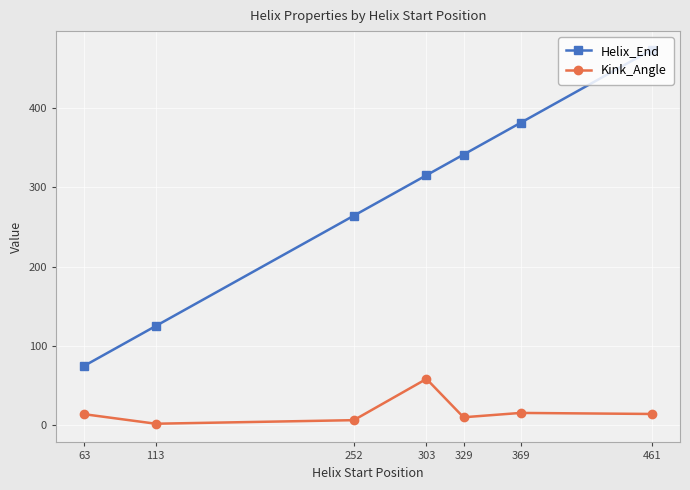

What is the value of the Kink_Angle point at the 5th from the left?

10.0